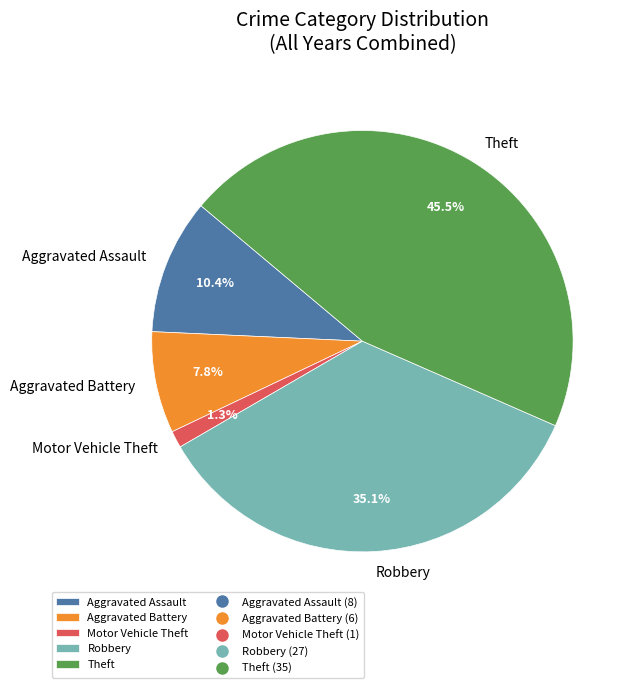

Do Motor Vehicle Theft and Theft together represent more than half of the pie?

No